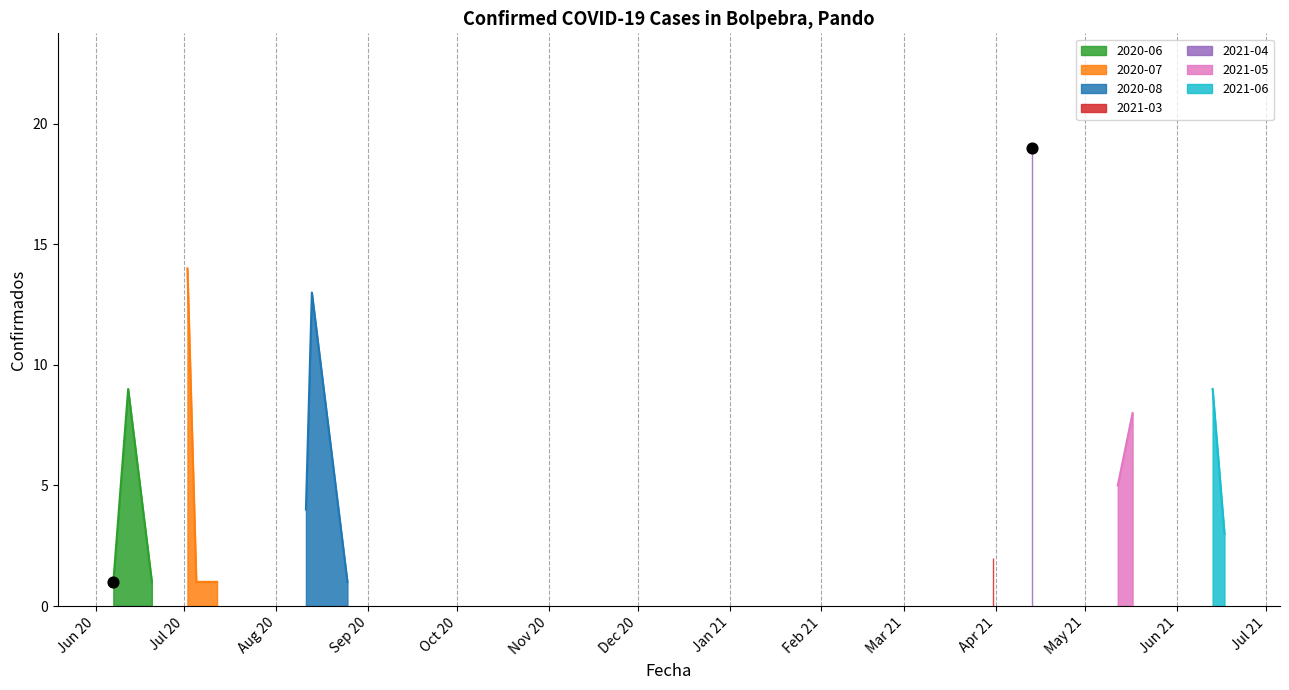

Which has a higher value, 2020-08-13 or 2021-06-13?

2020-08-13